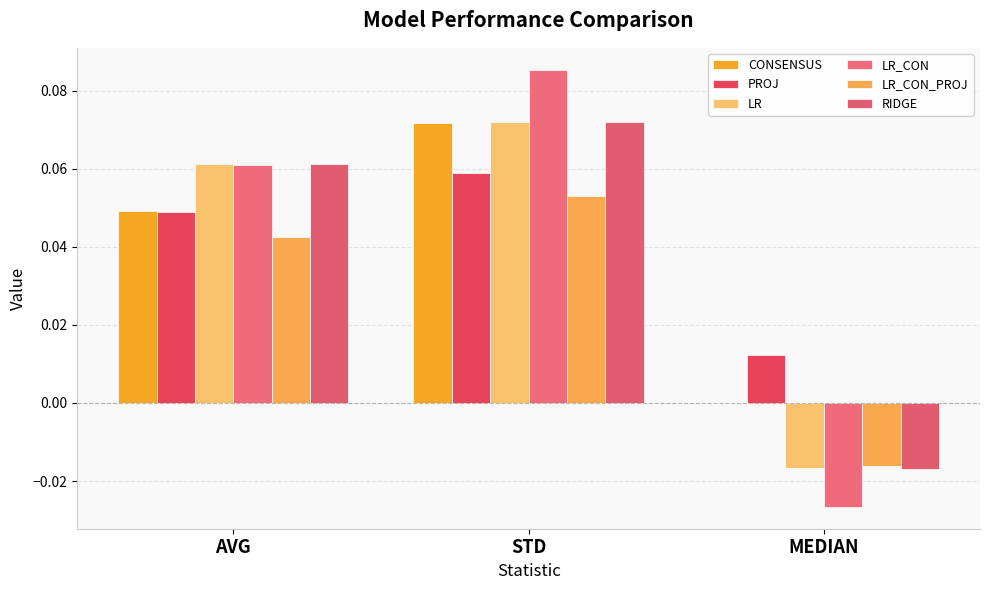

Which category has the highest value in the LR_CON_PROJ series?

STD